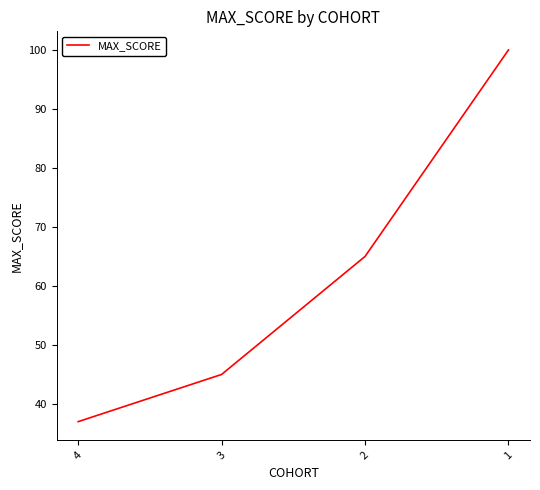

What is the difference between the values at 4 and 3?

8